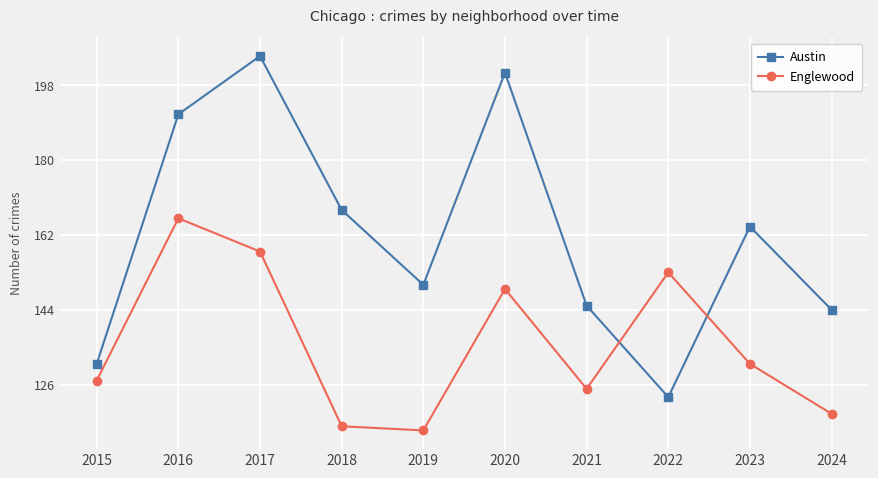

What is the minimum value shown in the chart?

115